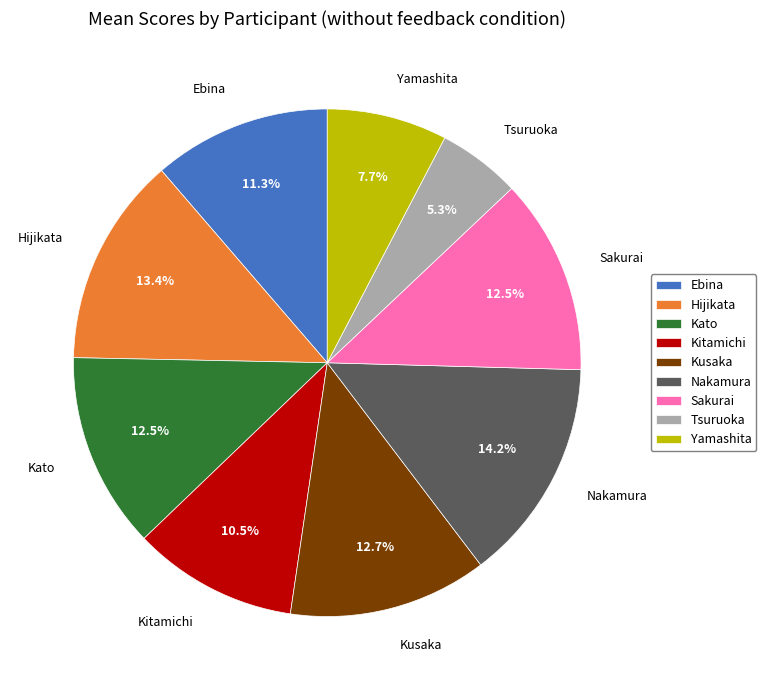

What percentage is the Yamashita slice, to the nearest percent?

8%